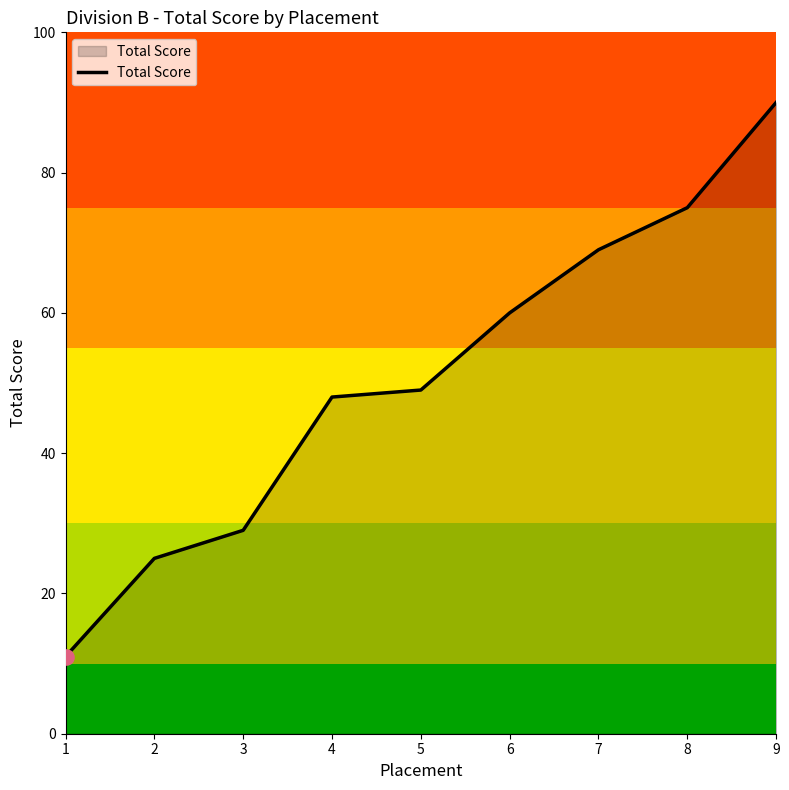

What is the change in value from 2 to 6?

+35